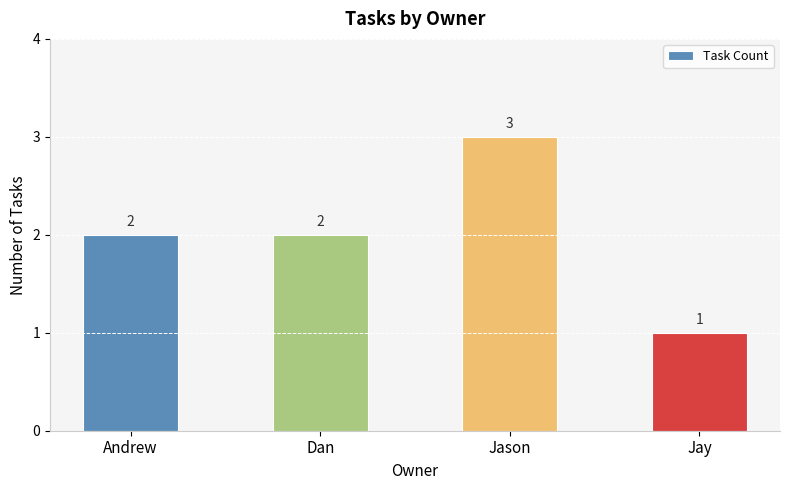

What position from the right is Jason?

2